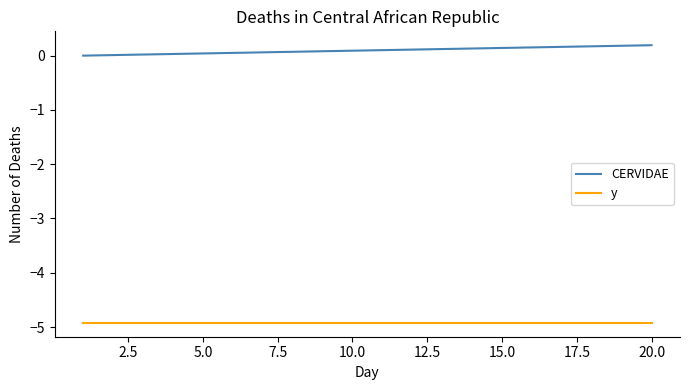

What is the minimum value for y?

-4.9